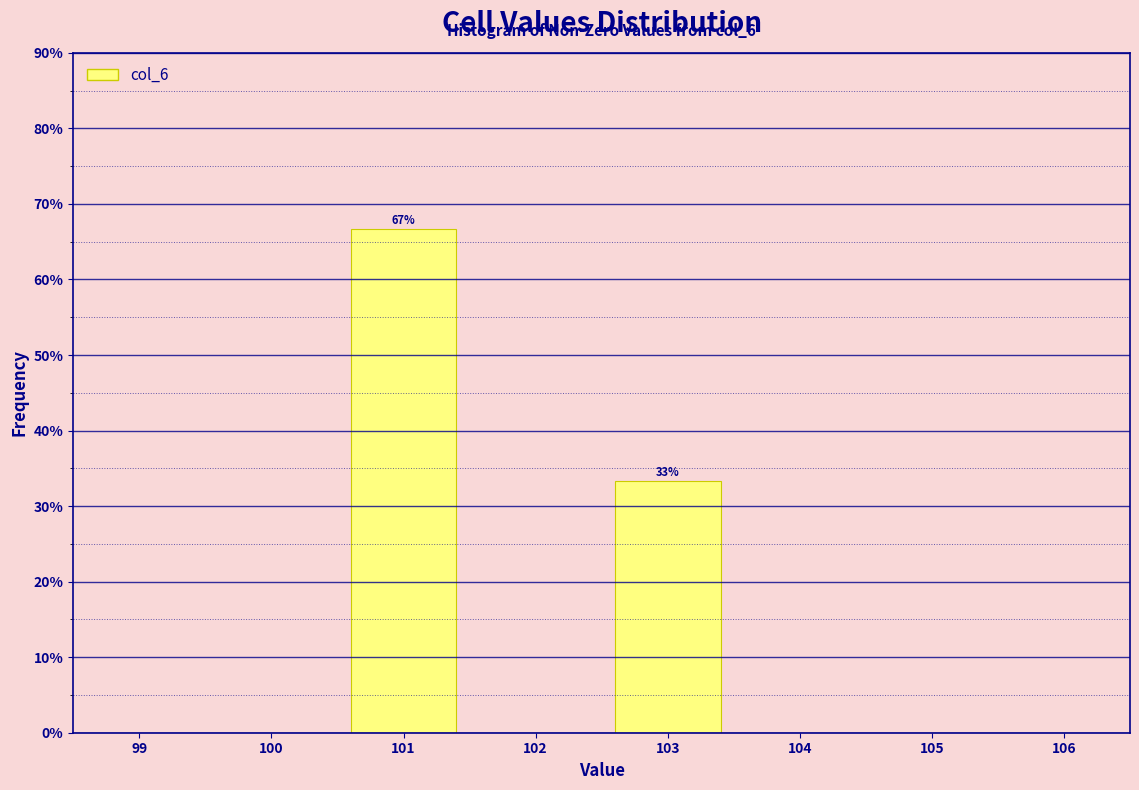

Which range on the x-axis has the tallest bar?

100.5 to 101.5